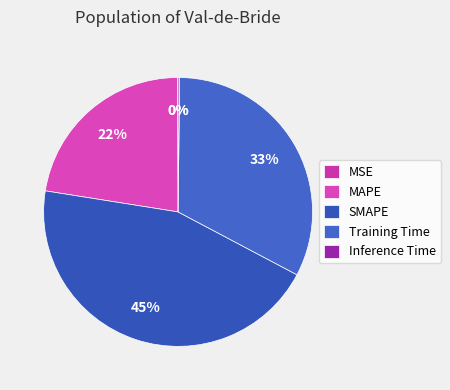

Does Inference Time represent more than half of the total?

No